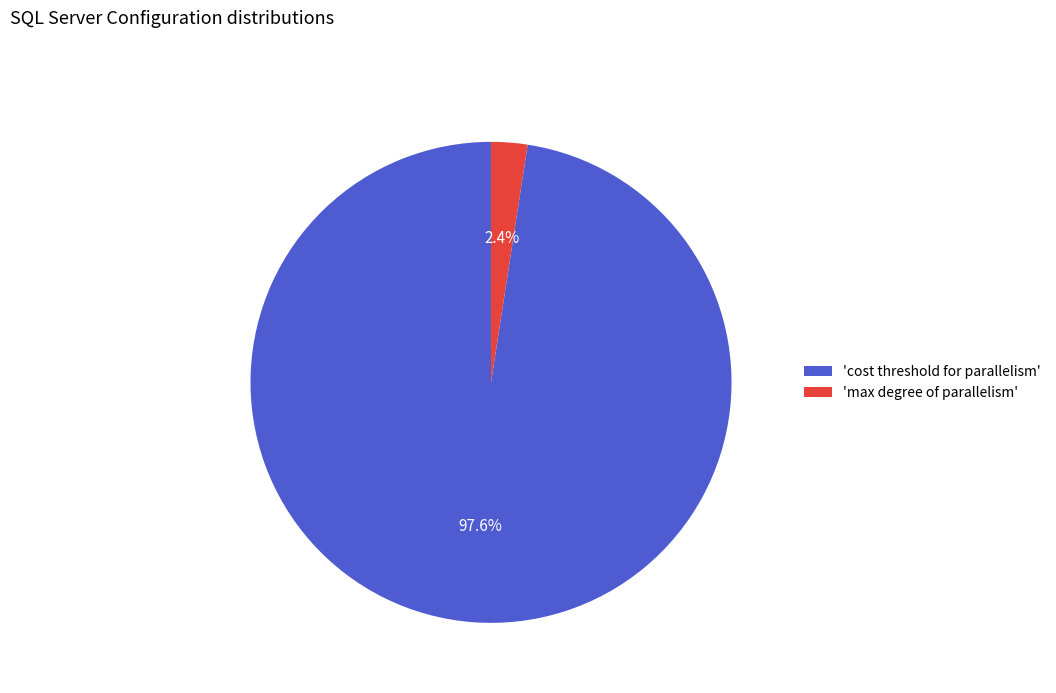

Which category has the smallest portion of the pie?

'max degree of parallelism'